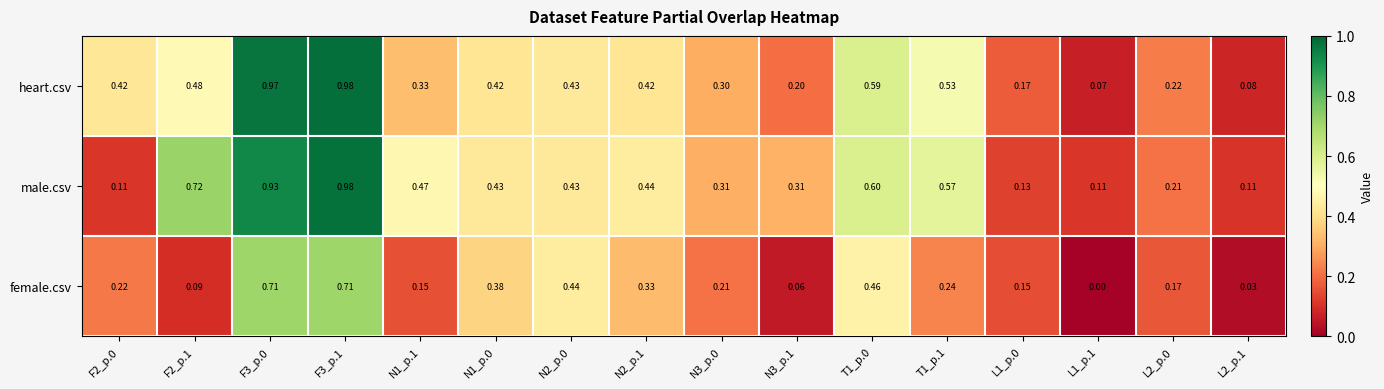

What is the total value across all series at F2_p.0?

0.8